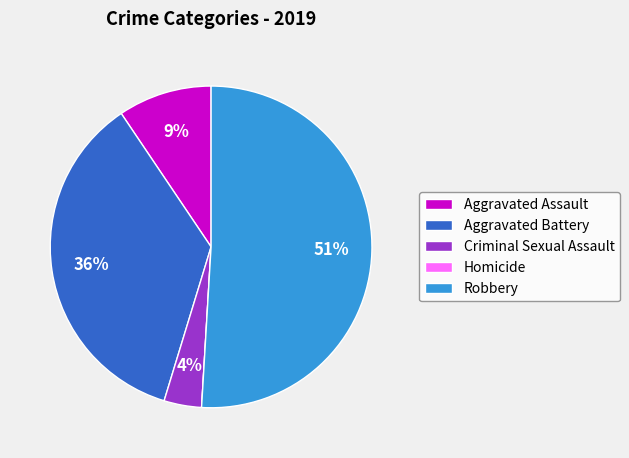

What percentage is the Robbery slice, to the nearest percent?

51%